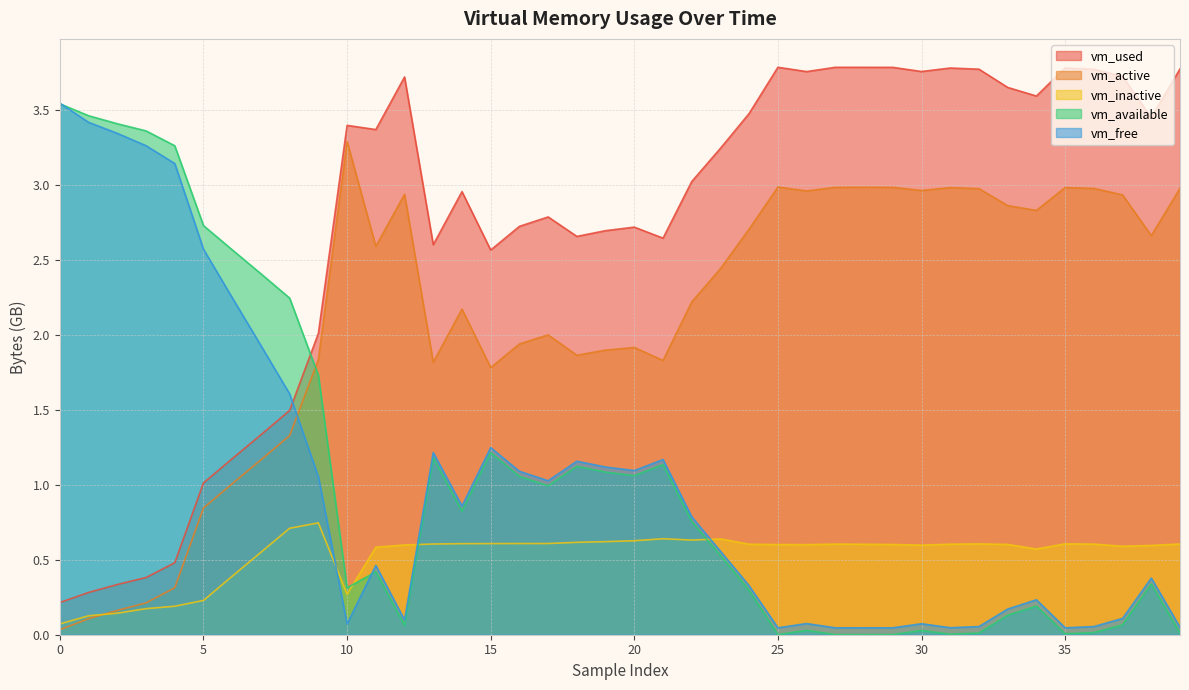

How many times do vm_free and vm_inactive cross each other?

3